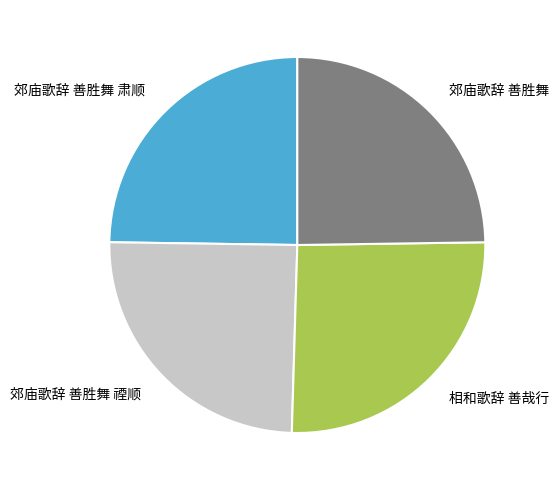

Do 郊庙歌辞 善胜舞 肃顺 and 郊庙歌辞 善胜舞 together represent more than half of the pie?

No